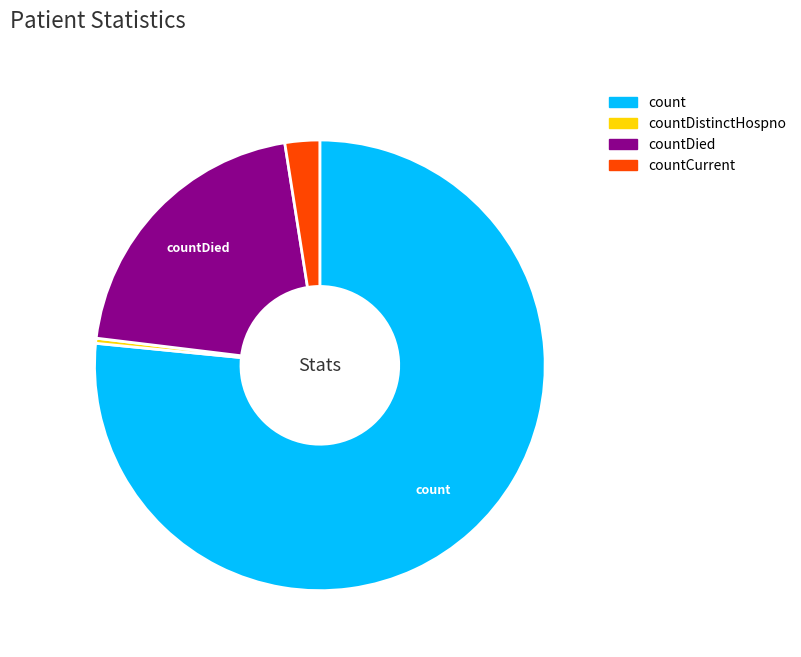

Does any single category account for the majority?

Yes